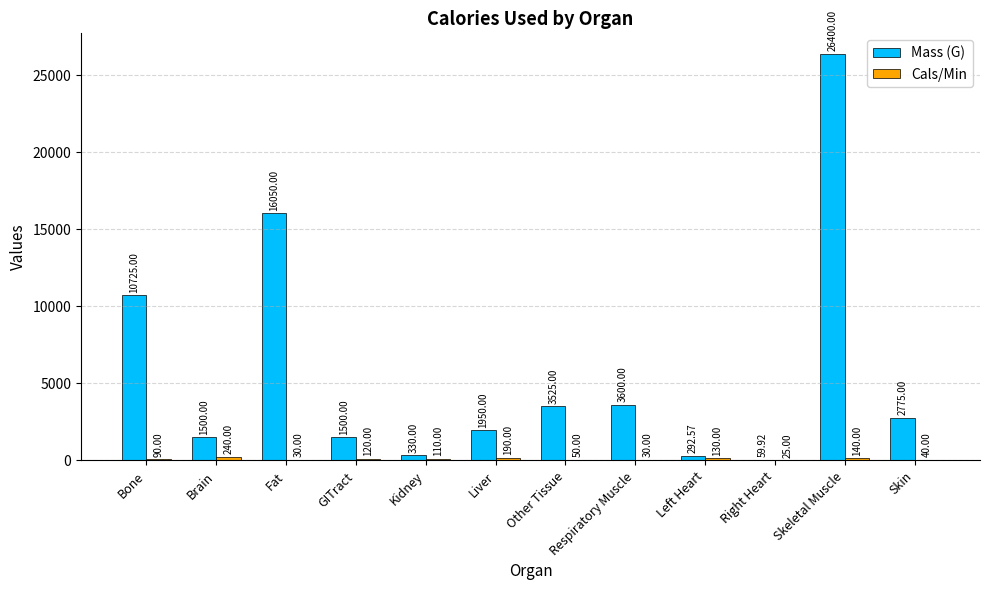

Which series has the largest total across all categories?

Mass (G)